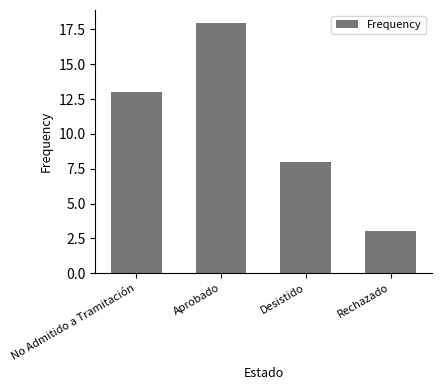

What is the label of the 4th bar from the left?

Rechazado